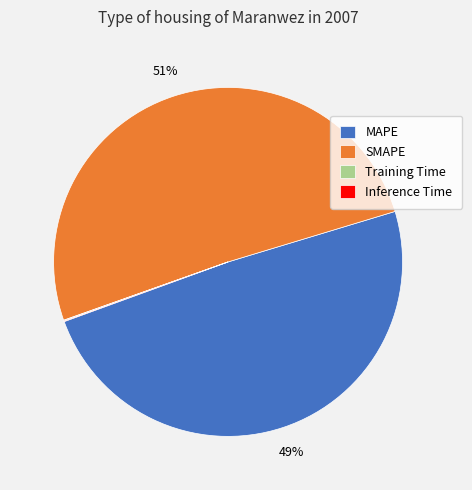

What is the largest slice in the pie chart?

SMAPE